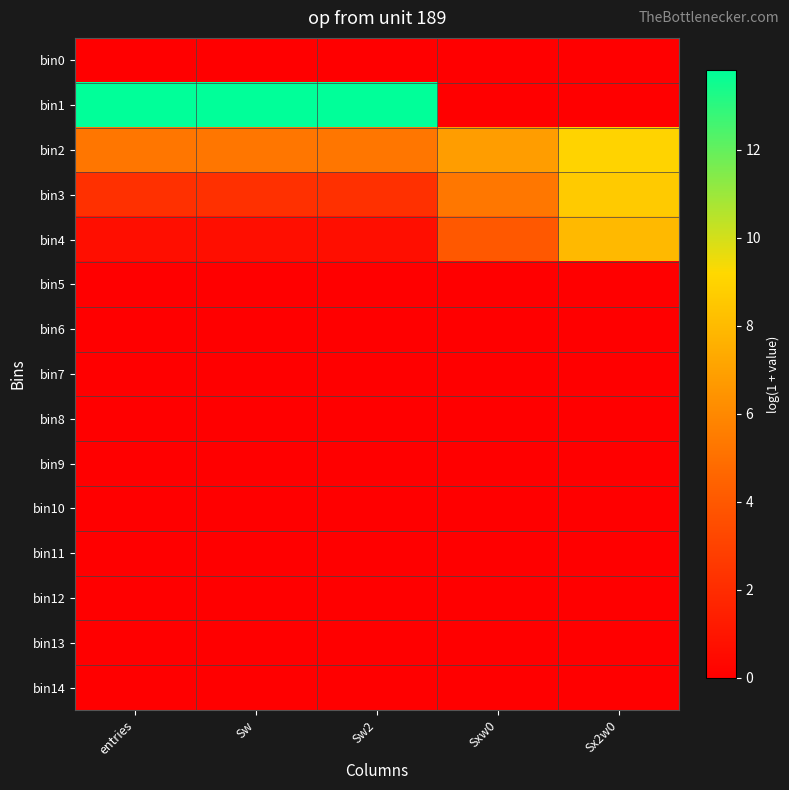

At how many categories does at least one series exceed 3?

5